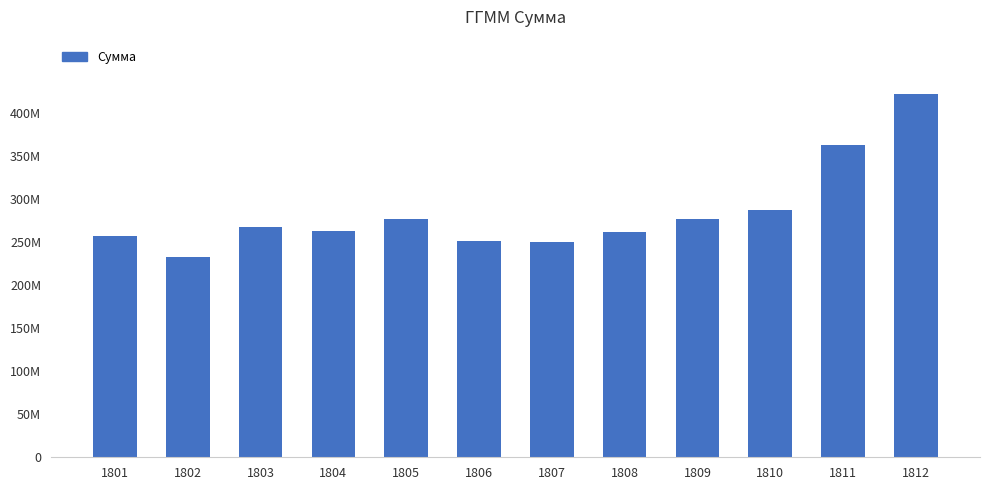

Are the bars horizontal?

No